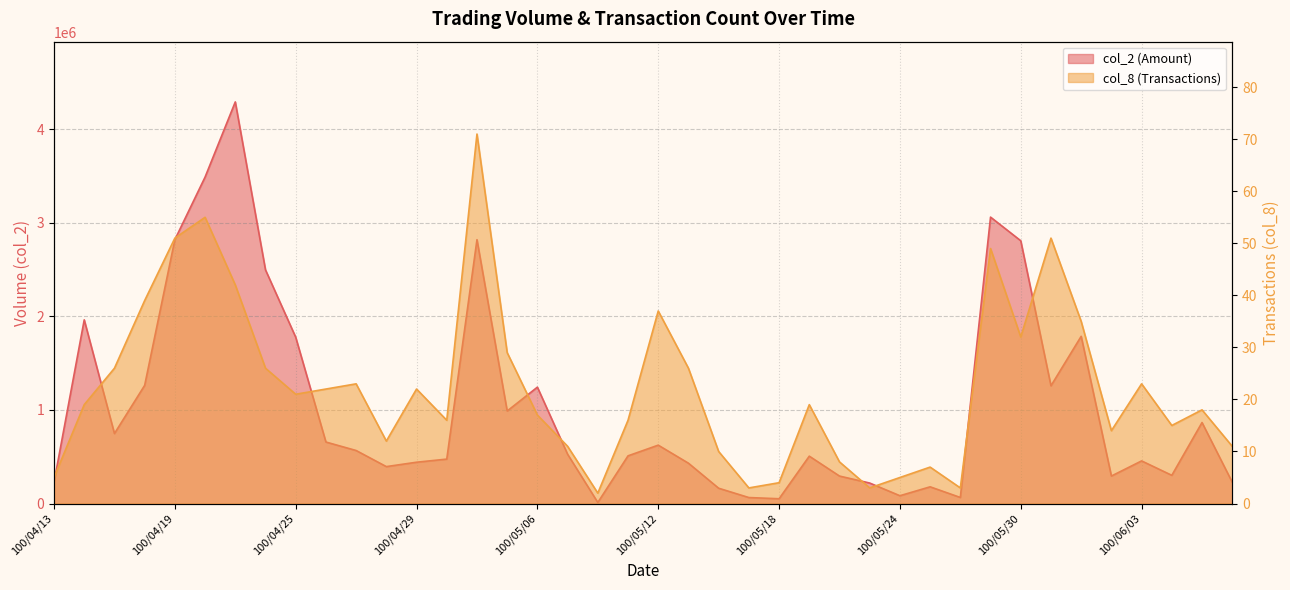

Where is the first local maximum for col_8?

100/04/20